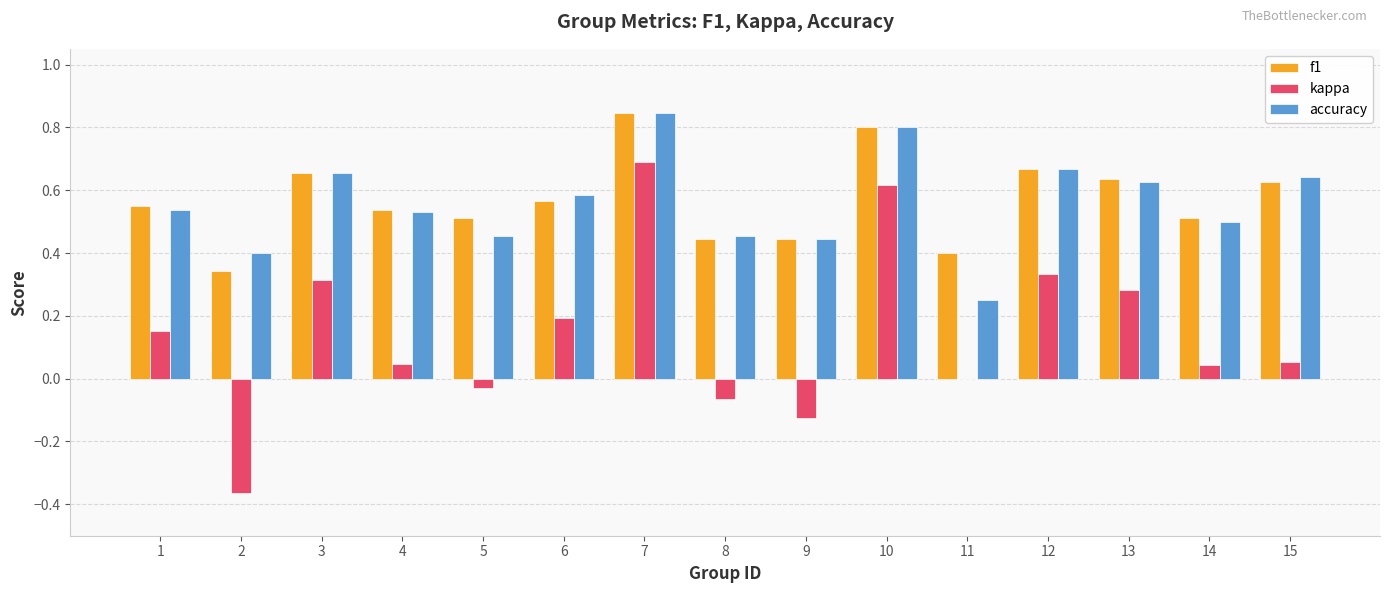

At which category is the sum across all series the highest?

7